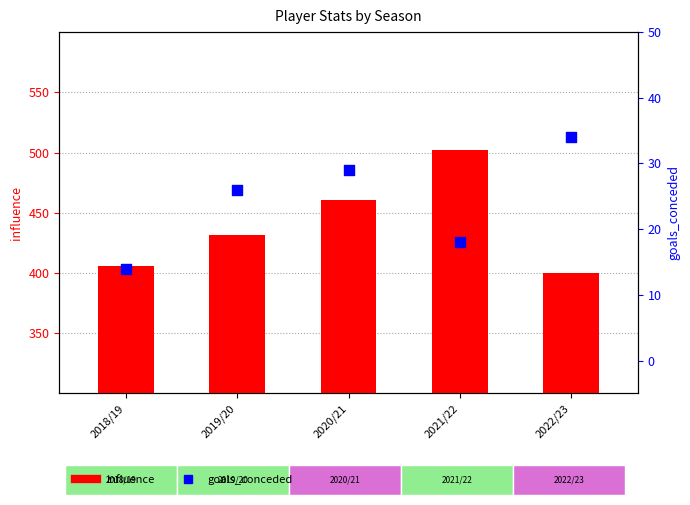

Is the value of influence at 2018/19 greater than the value of goals_conceded at 2020/21?

Yes